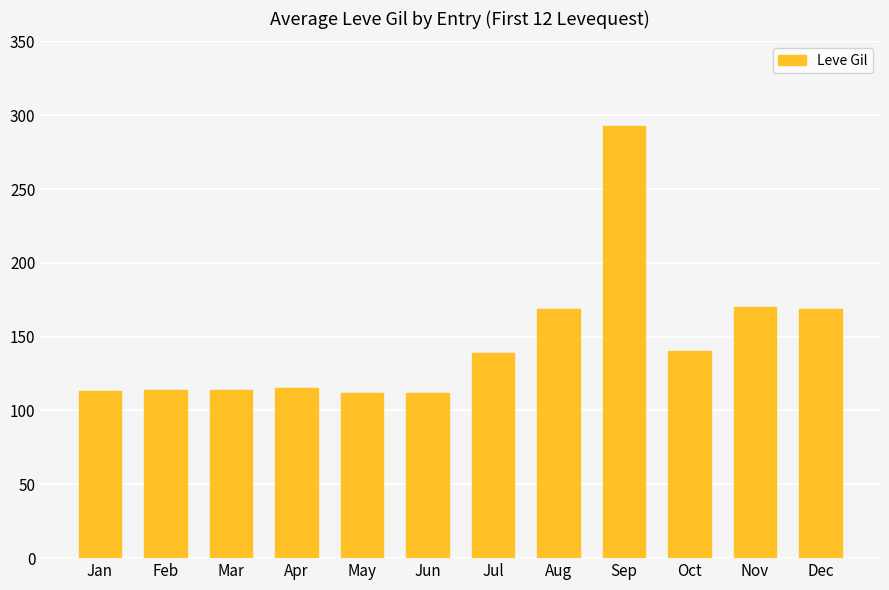

What is the difference between the second highest and second lowest values?

58